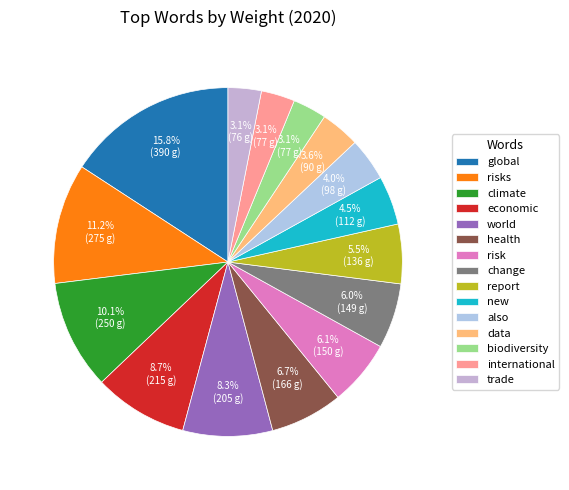

Is the sum of report and trade greater than half?

No